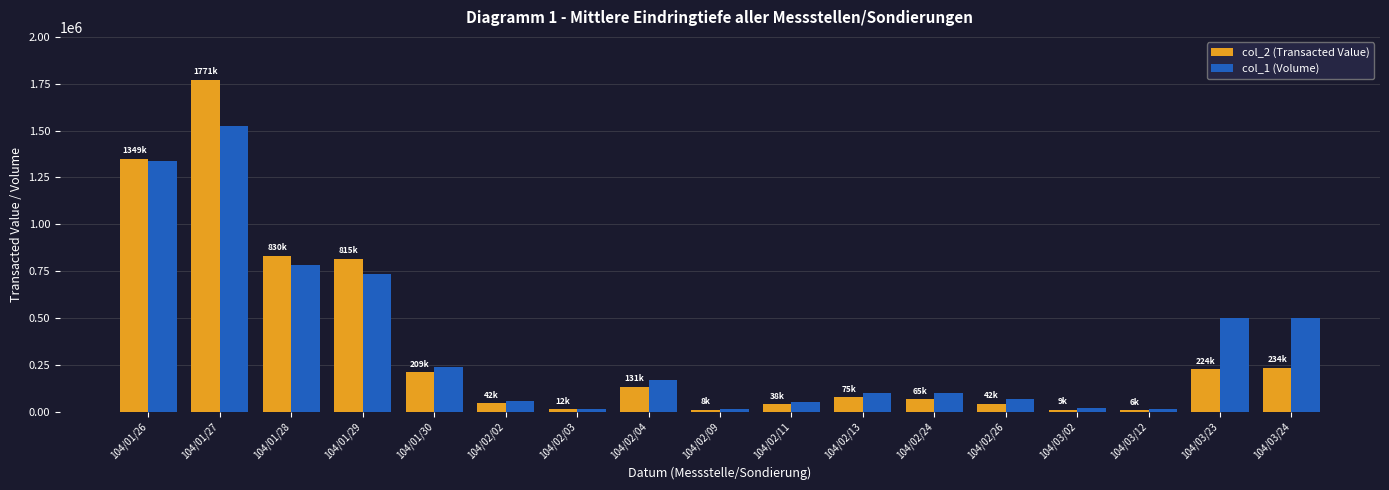

Which series has the largest total across all categories?

col_1 (Volume)